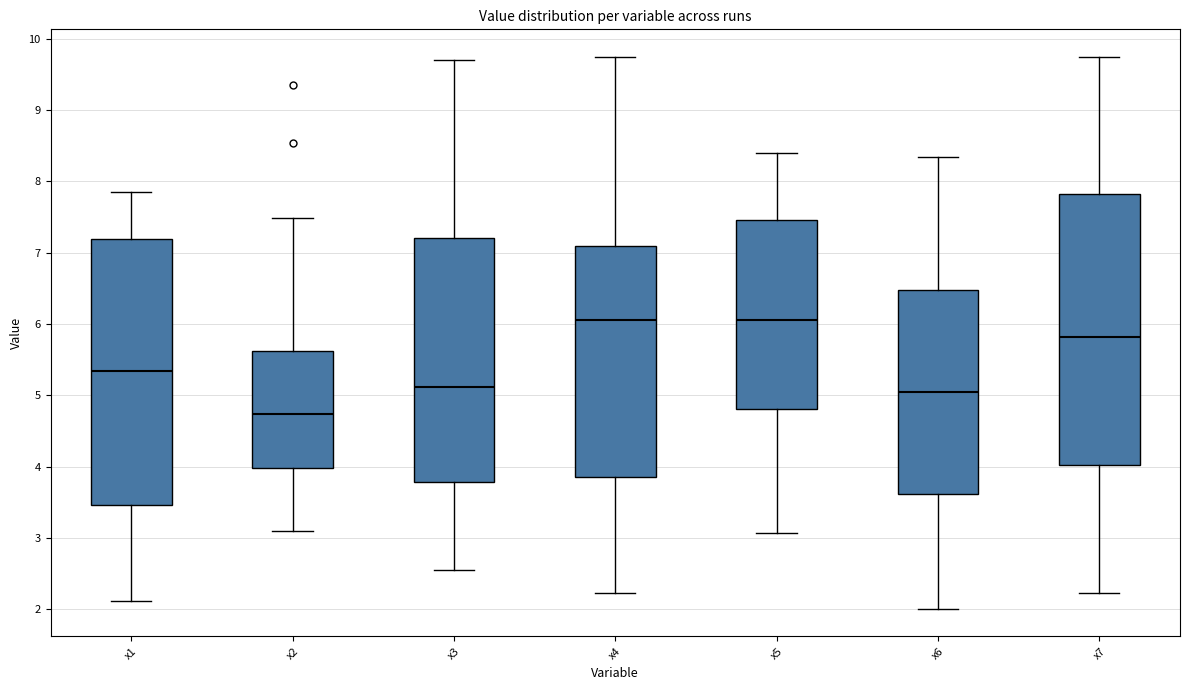

Reading left to right, transcribe this box plot: for each box, give where its median line is, the range the box spans, and where its two whiskers end, as read against the y-axis. The values are not printed on the chart, so give them approximately, as read against the axis.

x1: median 5.3, box 3.5 to 7.2, whiskers 2.1 to 7.8
x2: median 4.7, box 4.0 to 5.6, whiskers 3.1 to 7.5
x3: median 5.1, box 3.8 to 7.2, whiskers 2.5 to 9.7
x4: median 6.1, box 3.9 to 7.1, whiskers 2.2 to 9.7
x5: median 6.1, box 4.8 to 7.5, whiskers 3.1 to 8.4
x6: median 5.0, box 3.6 to 6.5, whiskers 2.0 to 8.3
x7: median 5.8, box 4.0 to 7.8, whiskers 2.2 to 9.7